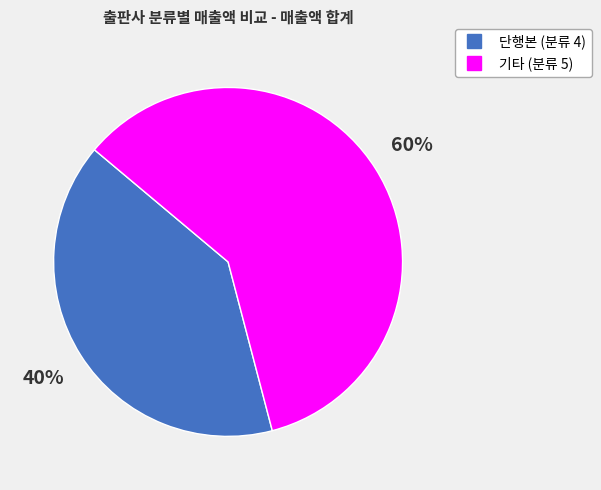

Which has a higher value, 기타 (분류 5) or 단행본 (분류 4)?

기타 (분류 5)